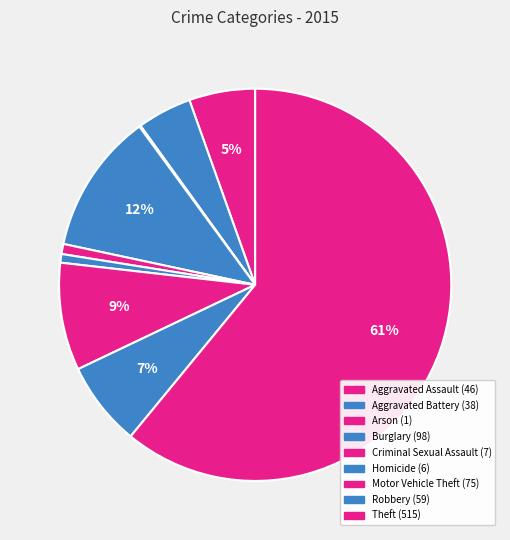

Which category has the biggest portion of the pie?

Theft